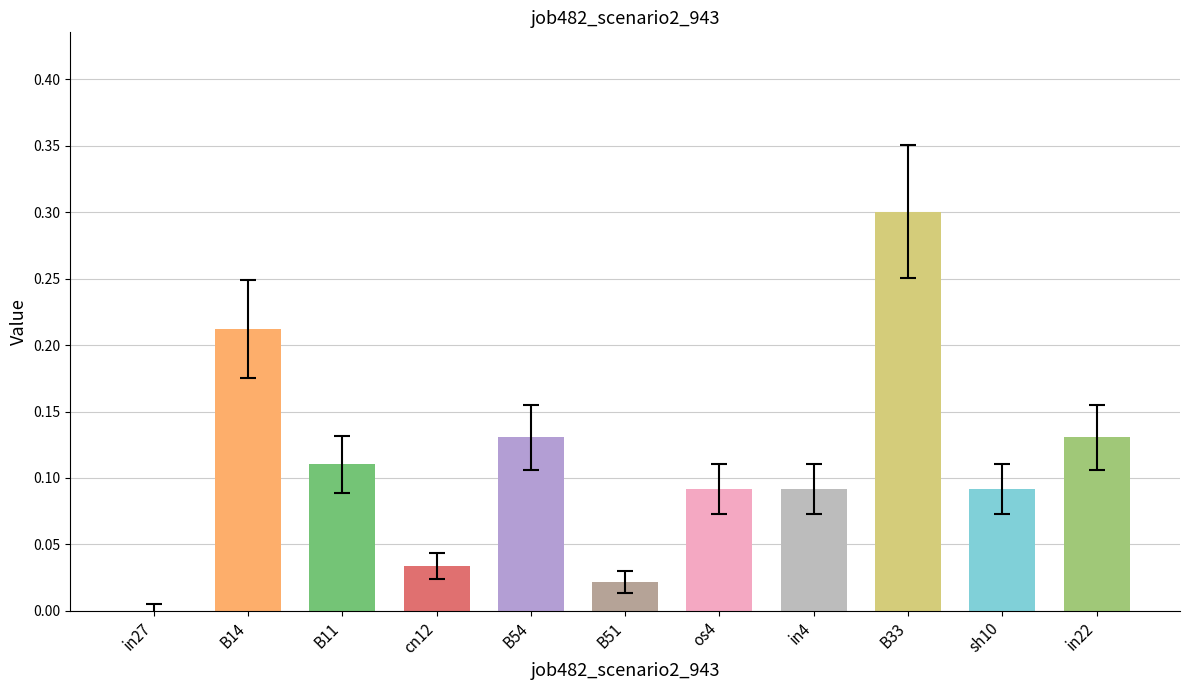

What is the maximum value shown in the chart?

0.3